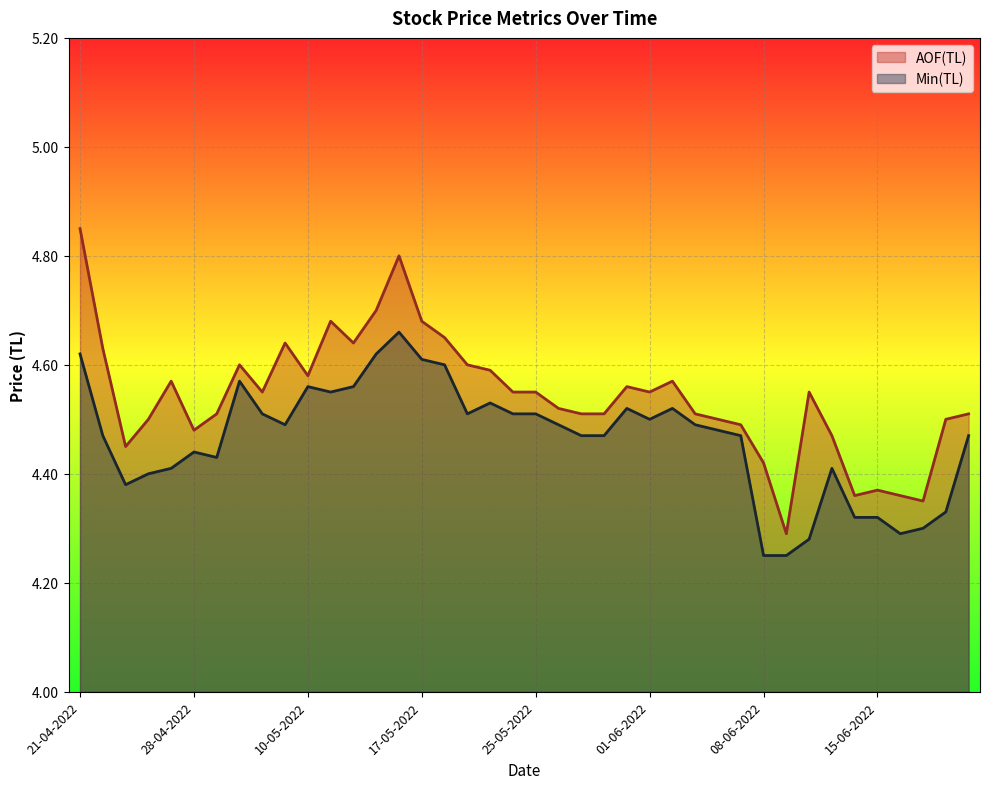

Rank the series by their maximum value, from lowest to highest.

Min(TL), AOF(TL)